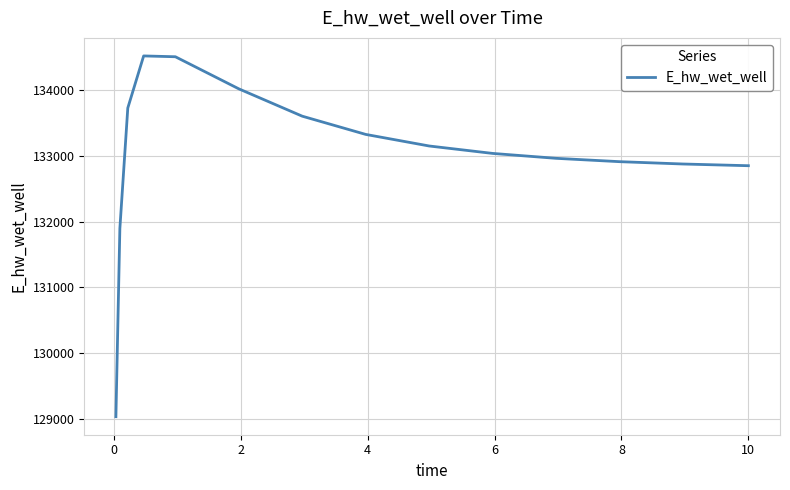

How many values exceed 133041?

8